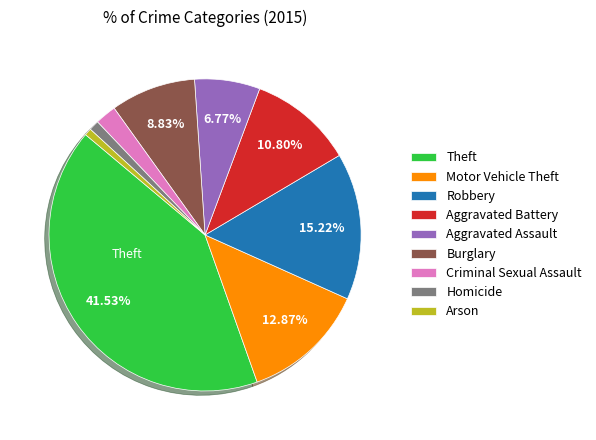

Is there a majority slice in this chart?

No